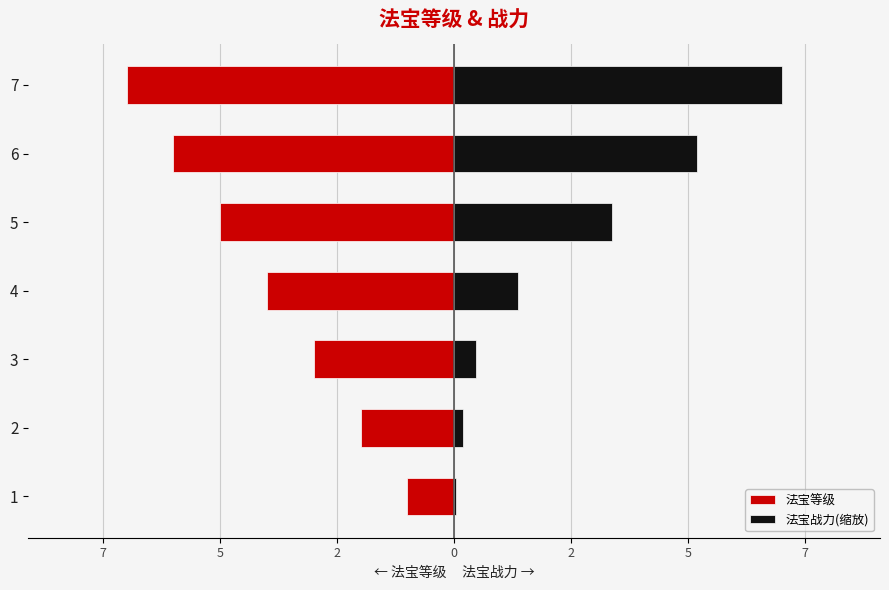

How many values in the 法宝战力(缩放) series exceed 1?

4